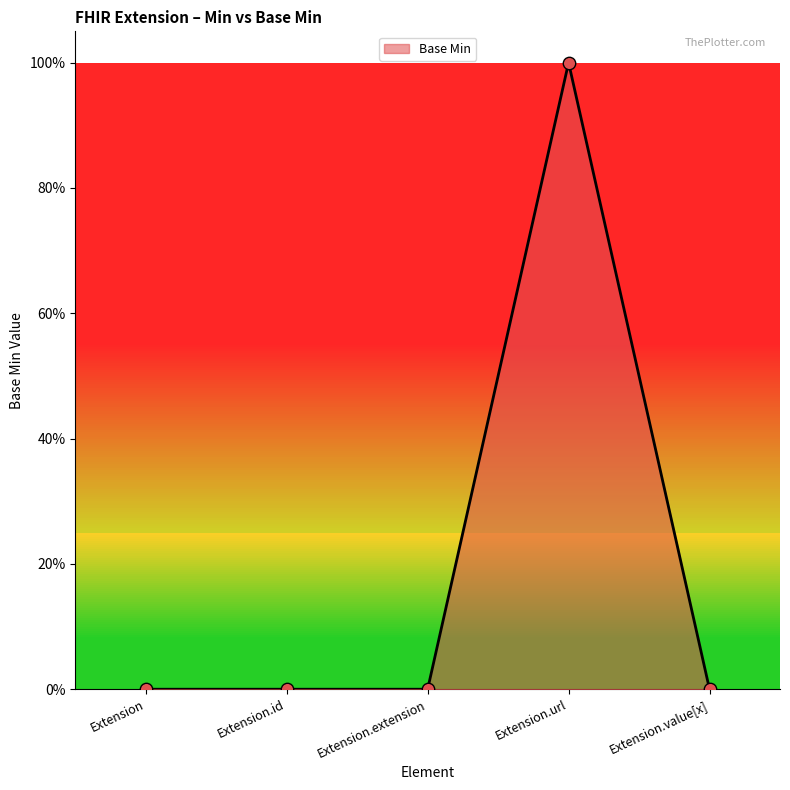

Which has a higher value, Extension.id or Extension?

Extension.id